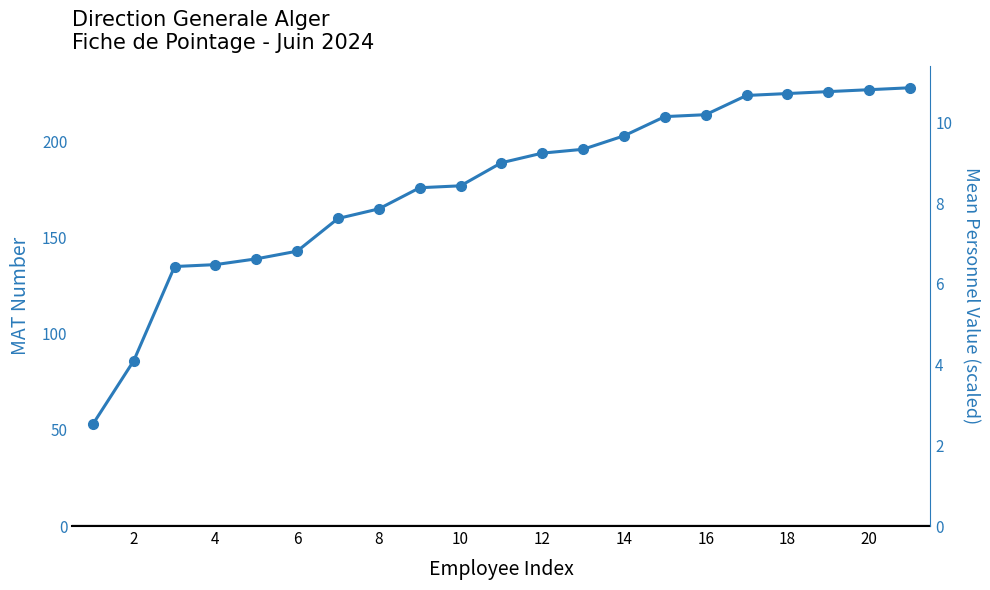

Does the chart display data point markers on the line(s)?

Yes